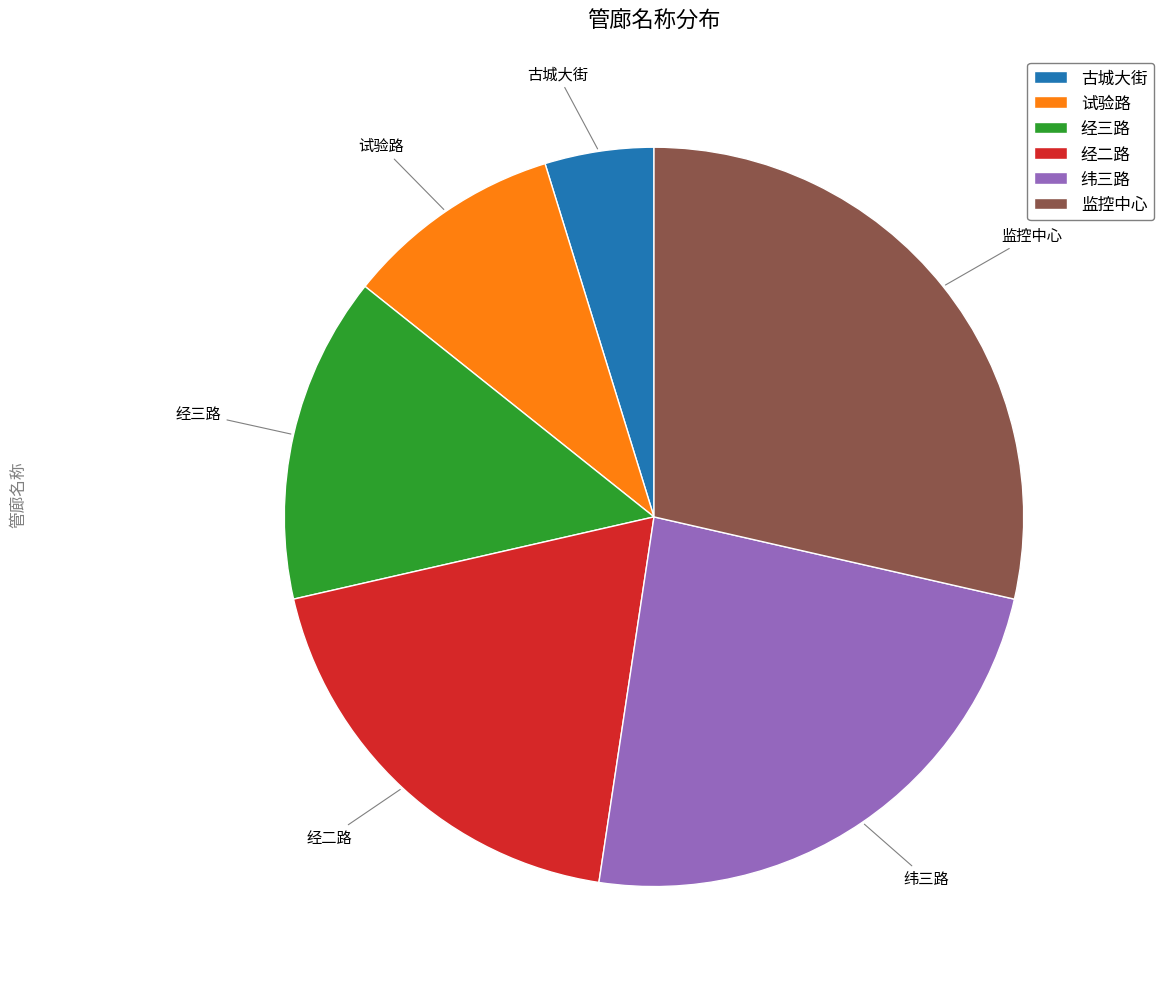

Is 古城大街 the majority of the pie?

No